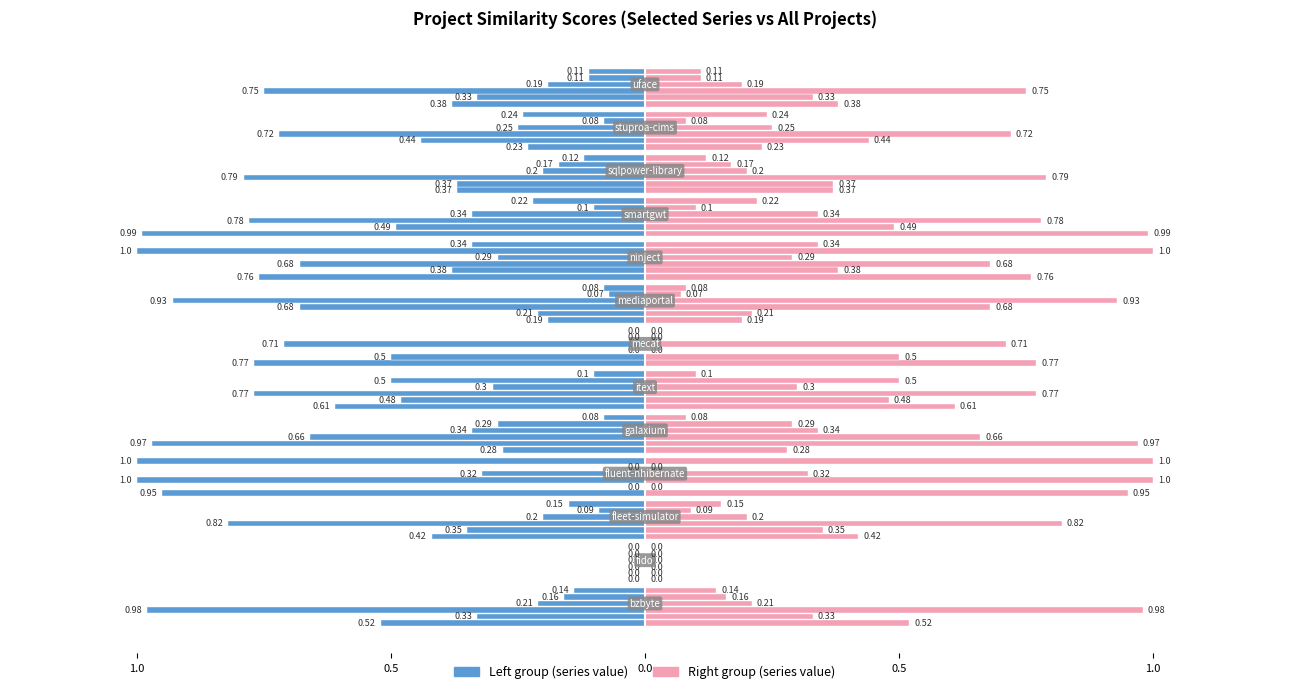

Is it true that fluent-nhibernate.csv equals 0.1 at itext.csv?

True